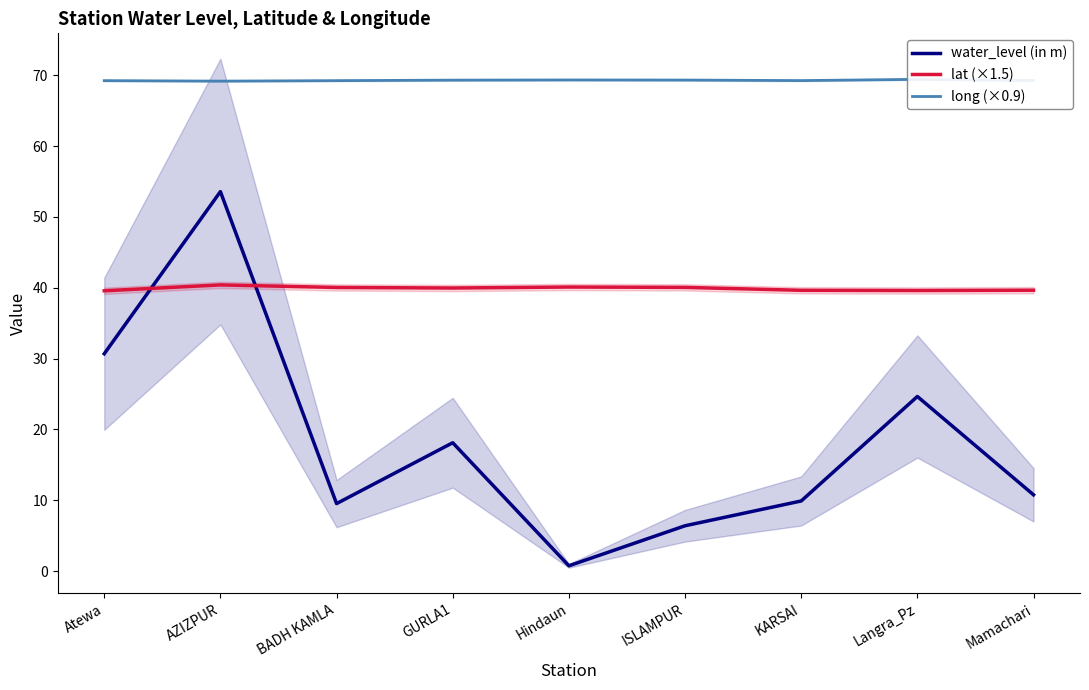

What are all the series names shown in the legend?

water_level (in m), lat (×1.5), long (×0.9)